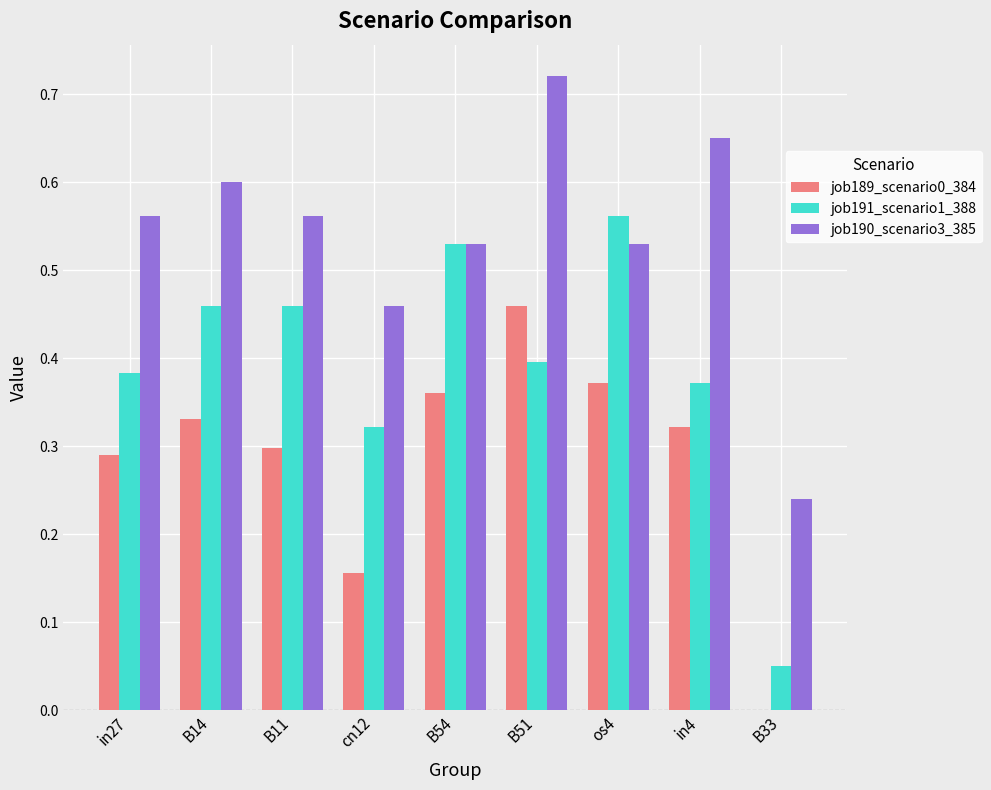

At which label does job190_scenario3_385 reach its peak?

B51